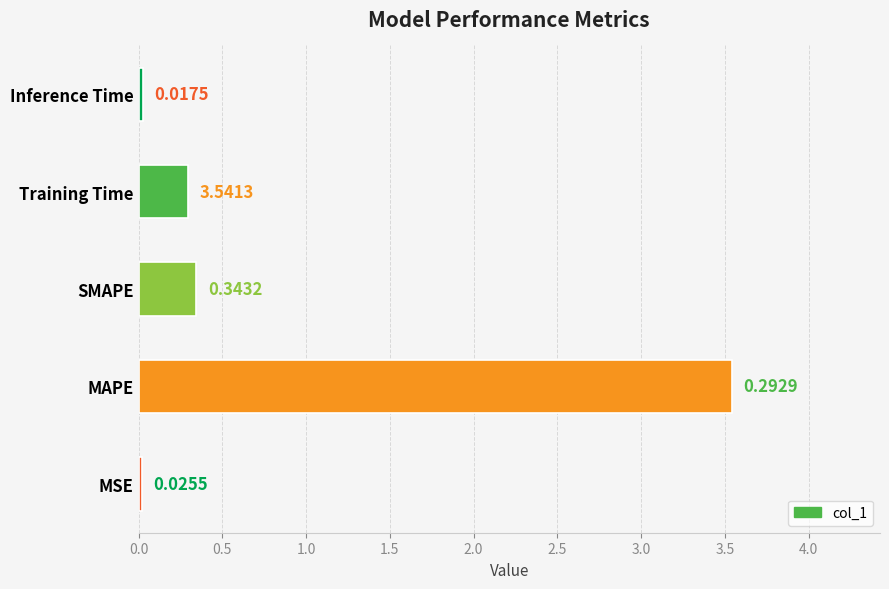

Which category has the highest value across all series?

MAPE